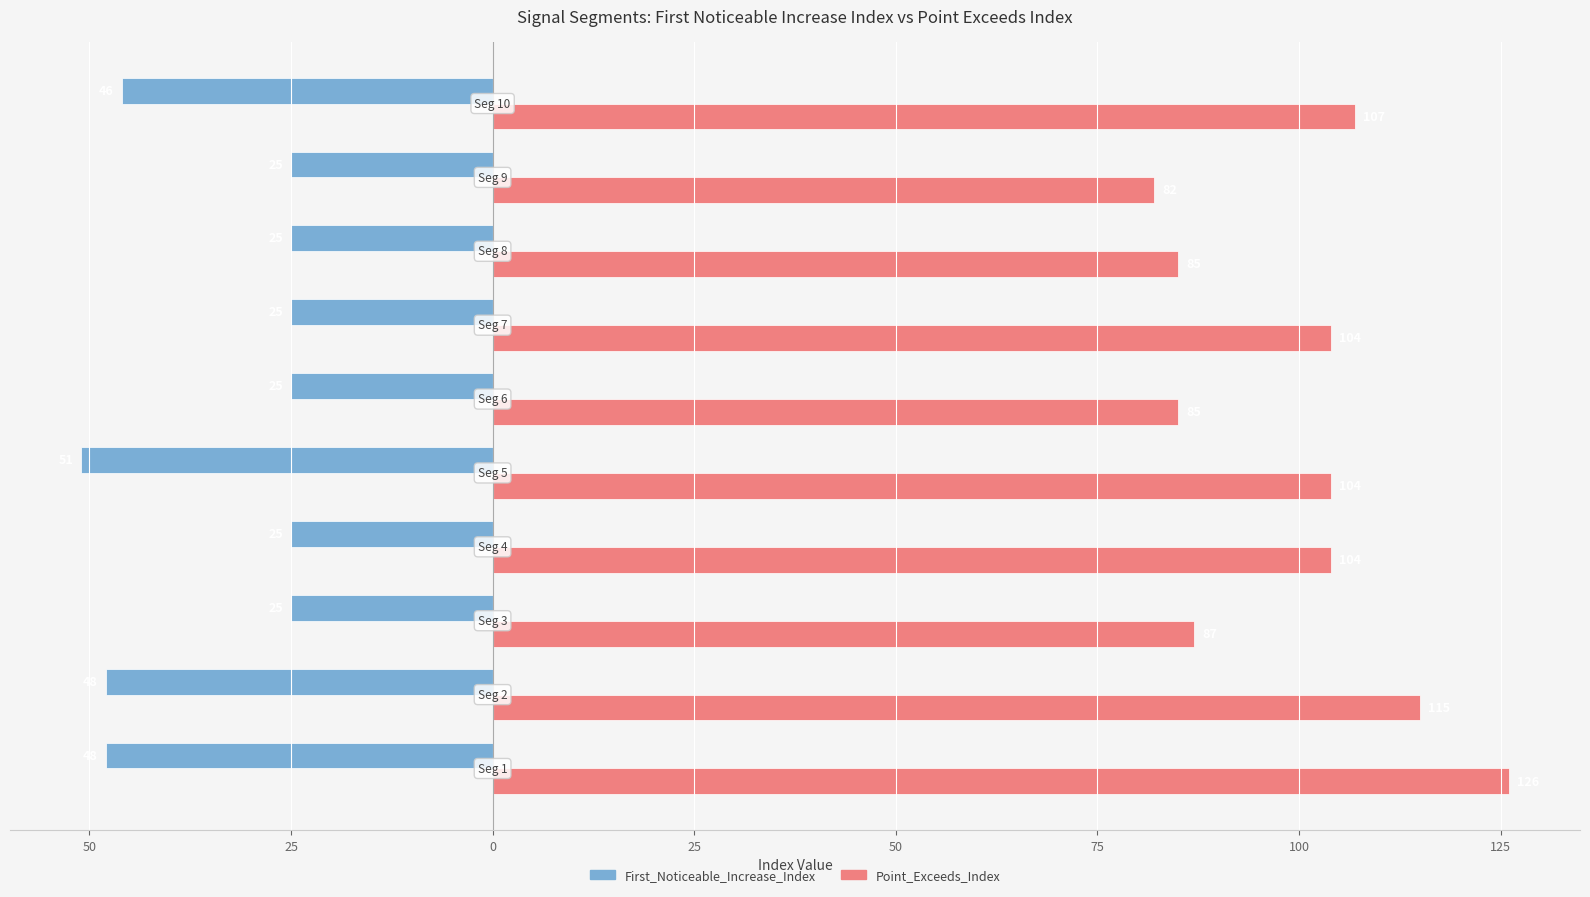

Reading left to right, list all the values displayed in this chart.

First_Noticeable_Increase_Index: 75=-48	50=-48	25=-25	0=-25	25=-51	50=-25	75=-25	100=-25	125=-25	150=-46
Point_Exceeds_Index: 75=126	50=115	25=87	0=104	25=104	50=85	75=104	100=85	125=82	150=107